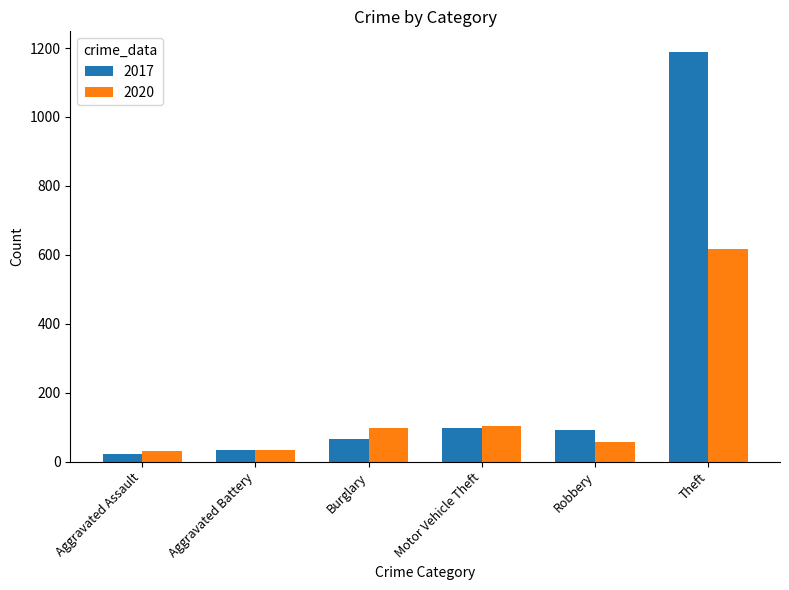

What is the difference between the maximum and second lowest values in the 2017 series?

1156